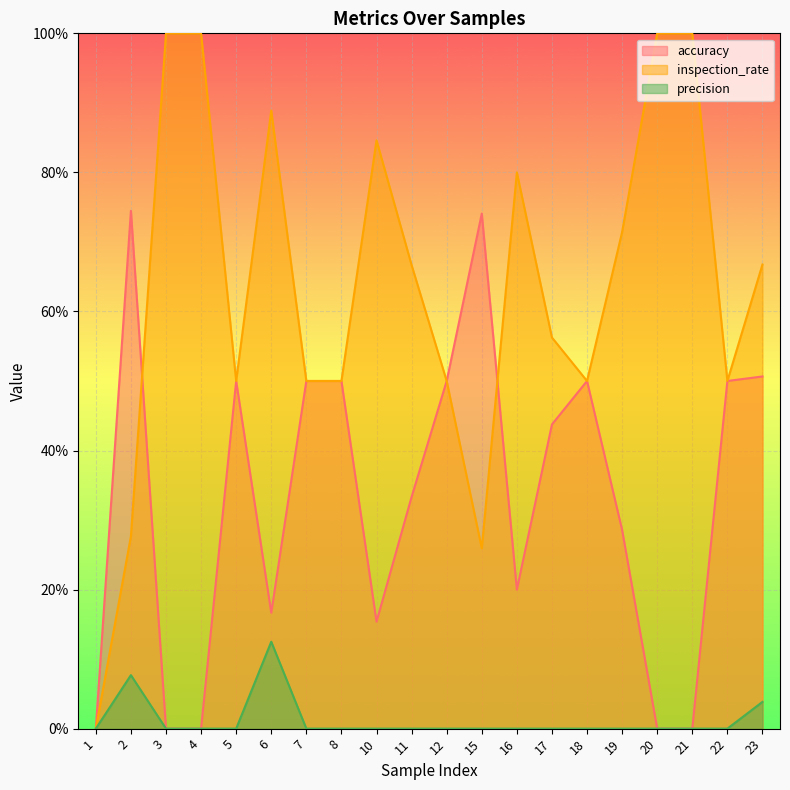

How many values in the accuracy series exceed 0?

15